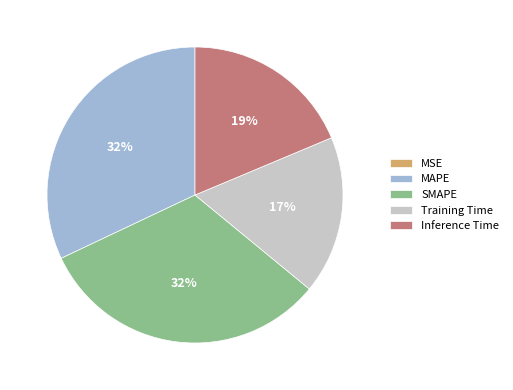

To the nearest percent, what is the combined percentage of Training Time and SMAPE?

49%